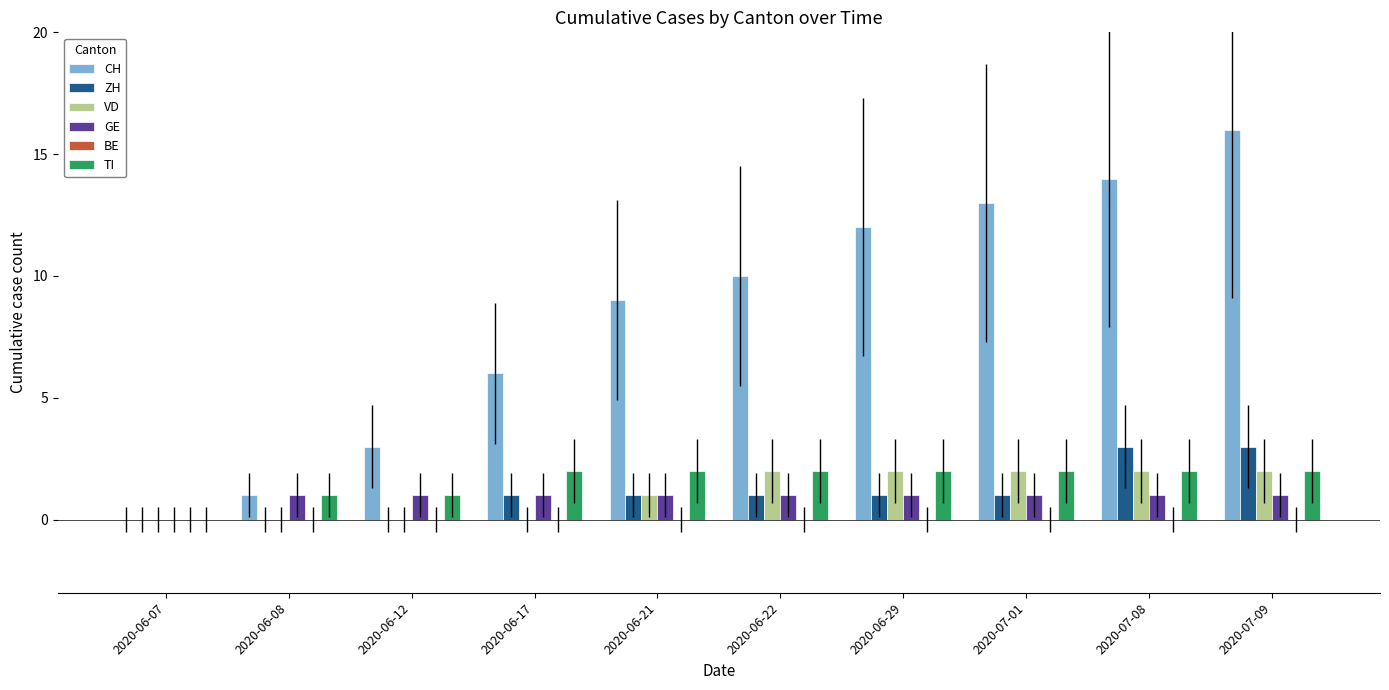

How many values in GE are above zero?

9